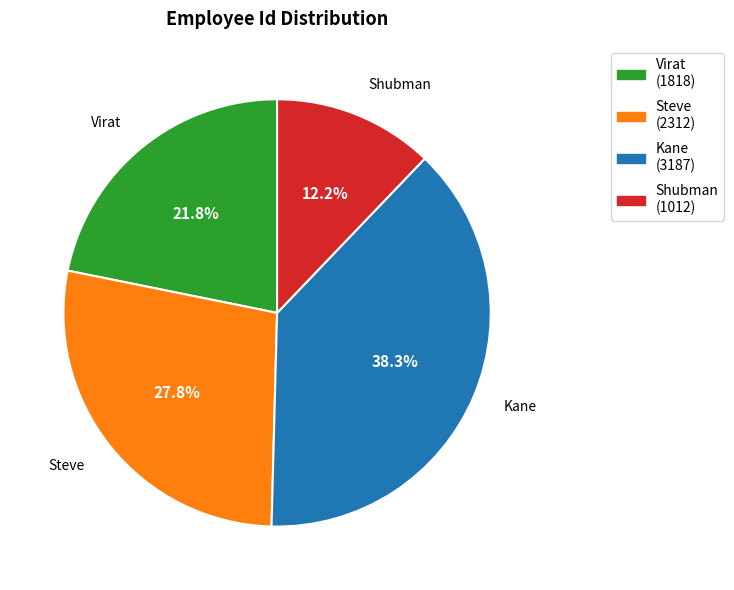

How many slices are in this pie chart?

4